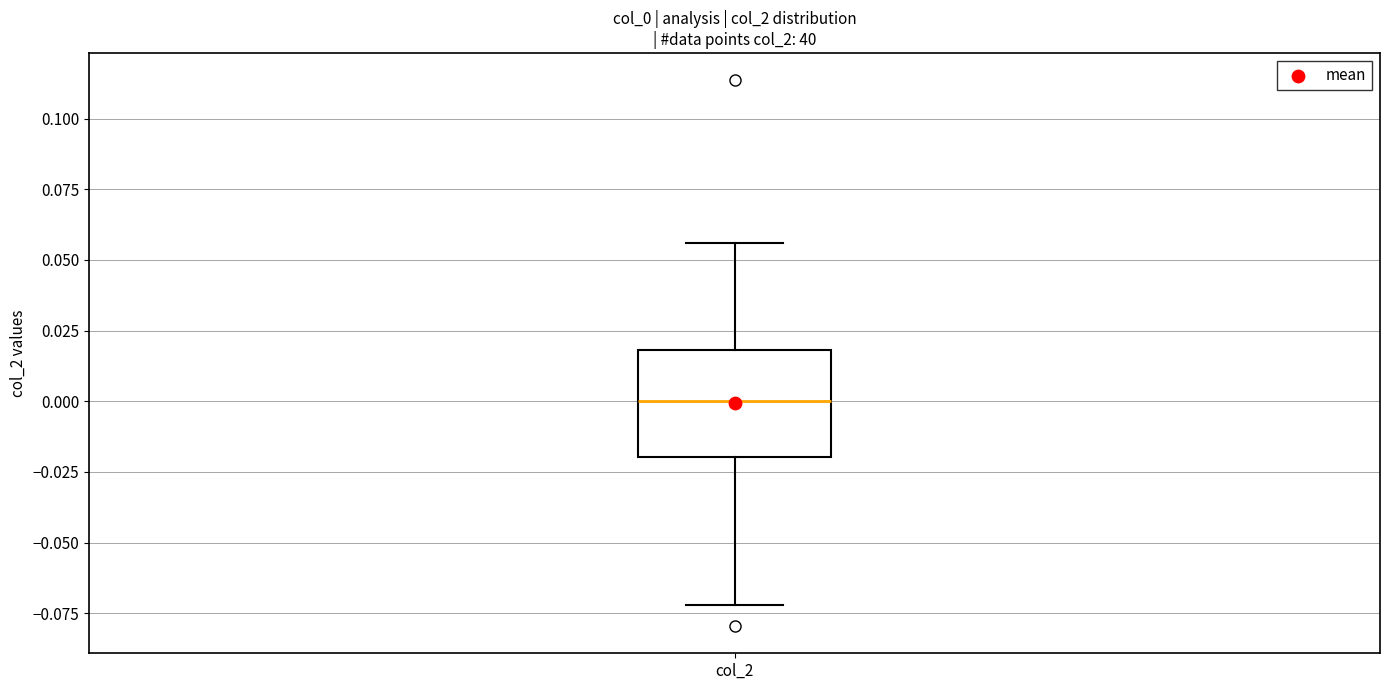

Where is the lower edge of the box for col_2 on the y-axis? The values are not printed on the chart, so give them approximately, as read against the axis.

-0.020